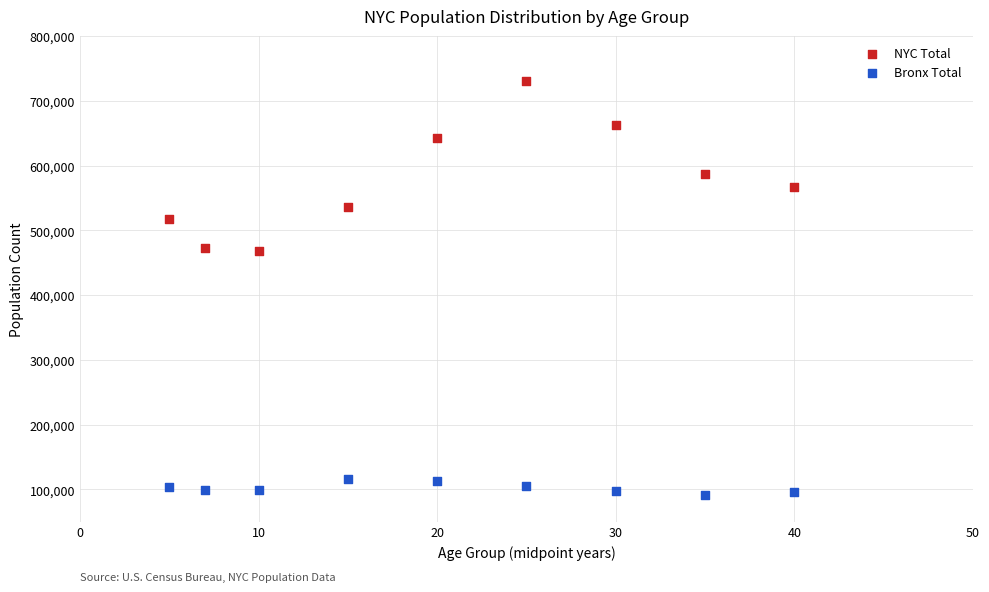

In the NYC Total series, what Y value is closest to 599172?

587407